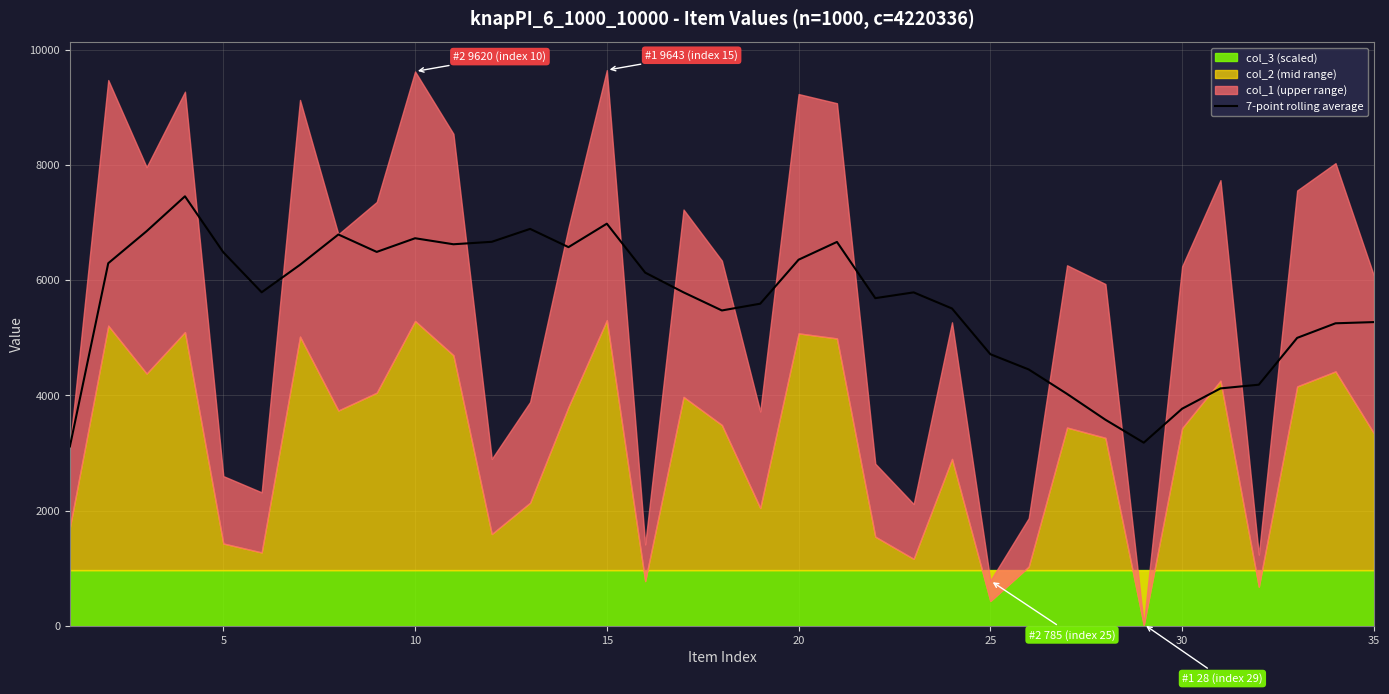

What is the difference between the values at 32 and 26?

972.1